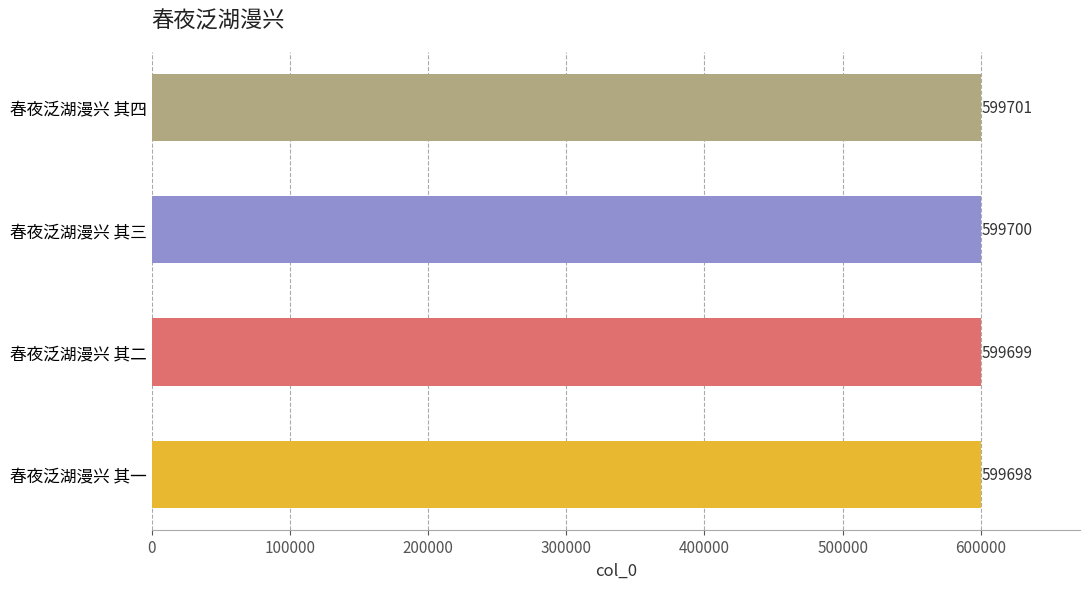

List the labels in order of value, largest first.

春夜泛湖漫兴 其四, 春夜泛湖漫兴 其三, 春夜泛湖漫兴 其二, 春夜泛湖漫兴 其一